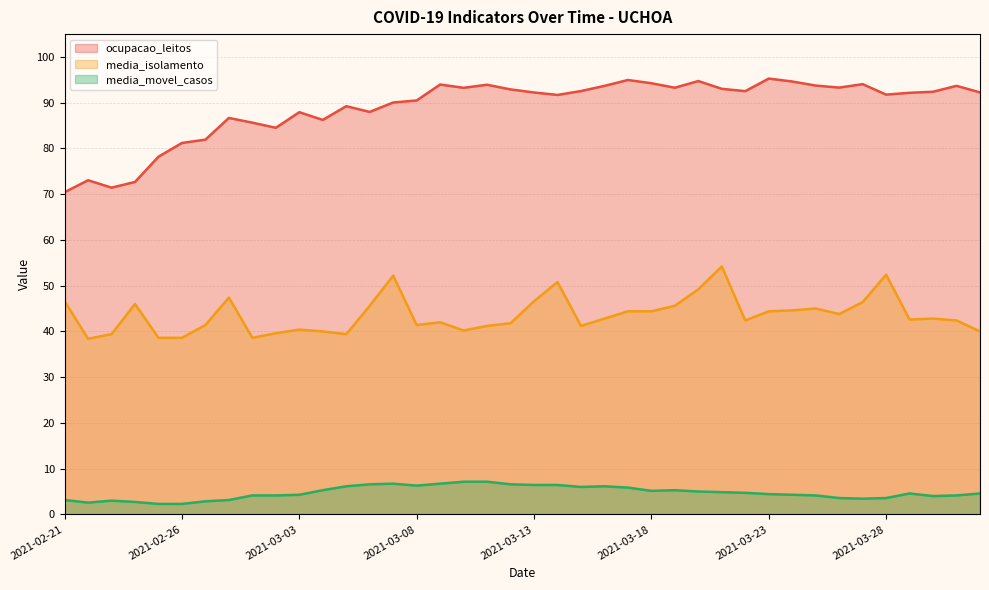

What is the smallest value displayed?

2.3